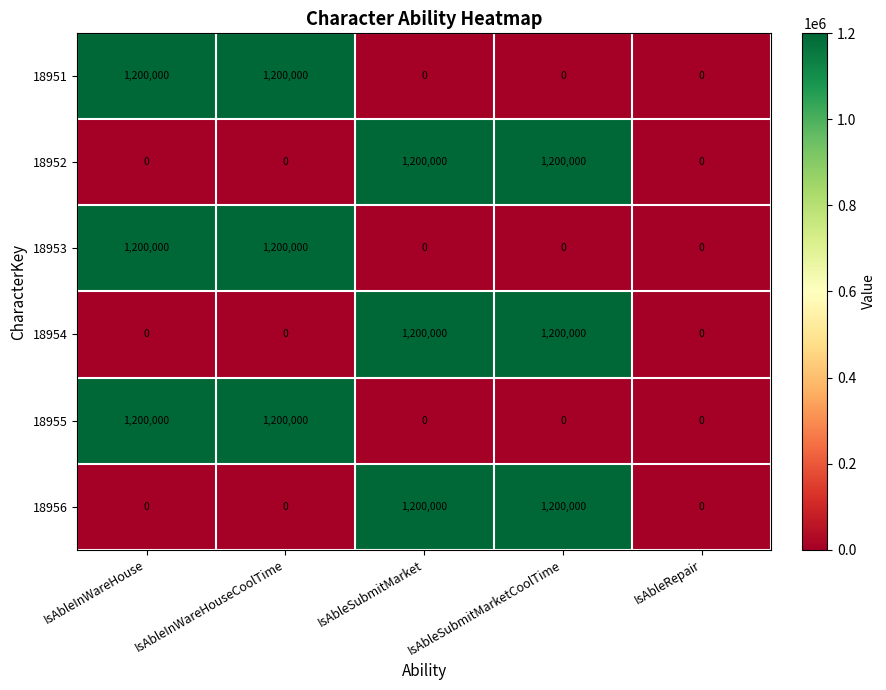

How many values in 18956 are above zero?

2